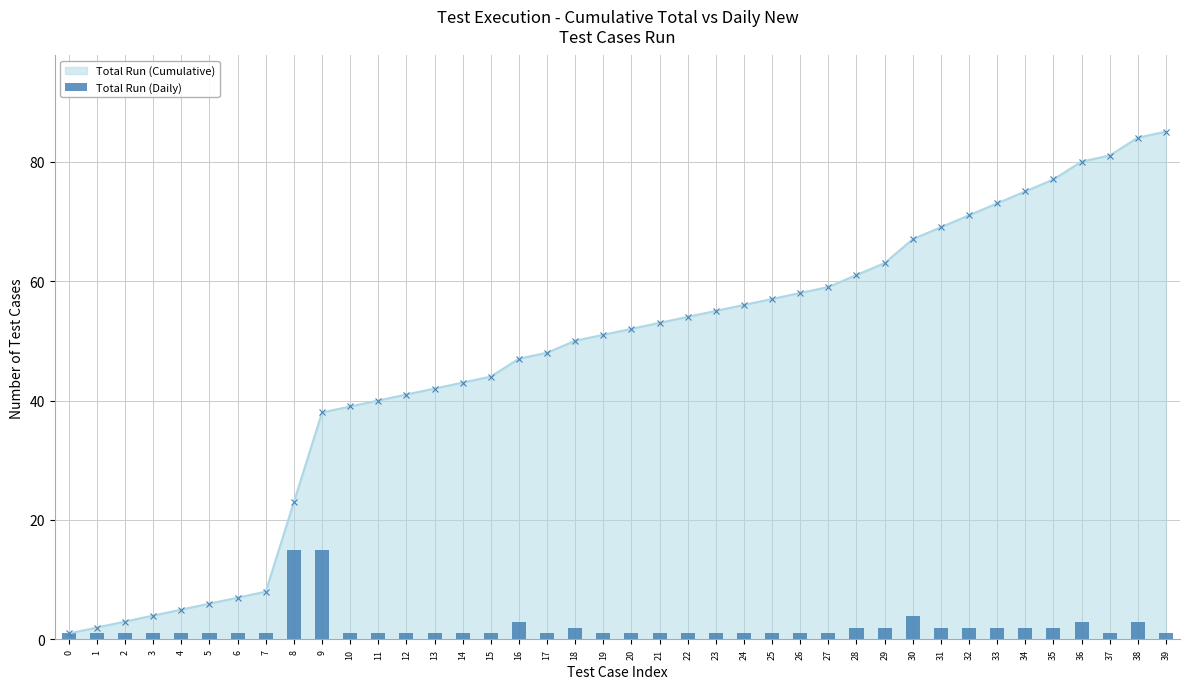

Rank the categories by value from highest to lowest.

8, 9, 30, 16, 36, 38, 18, 28, 29, 31, 32, 33, 34, 35, 0, 1, 2, 3, 4, 5, 6, 7, 10, 11, 12, 13, 14, 15, 17, 19, 20, 21, 22, 23, 24, 25, 26, 27, 37, 39